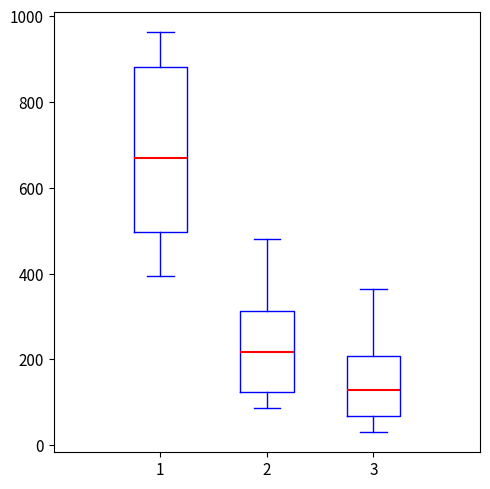

Reading left to right, transcribe this box plot: for each box, give where its median line is, the range the box spans, and where its two whiskers end, as read against the y-axis. The values are not printed on the chart, so give them approximately, as read against the axis.

1: median 660, box 500 to 880, whiskers 400 to 960
2: median 220, box 120 to 320, whiskers 80 to 480
3: median 120, box 60 to 200, whiskers 40 to 360